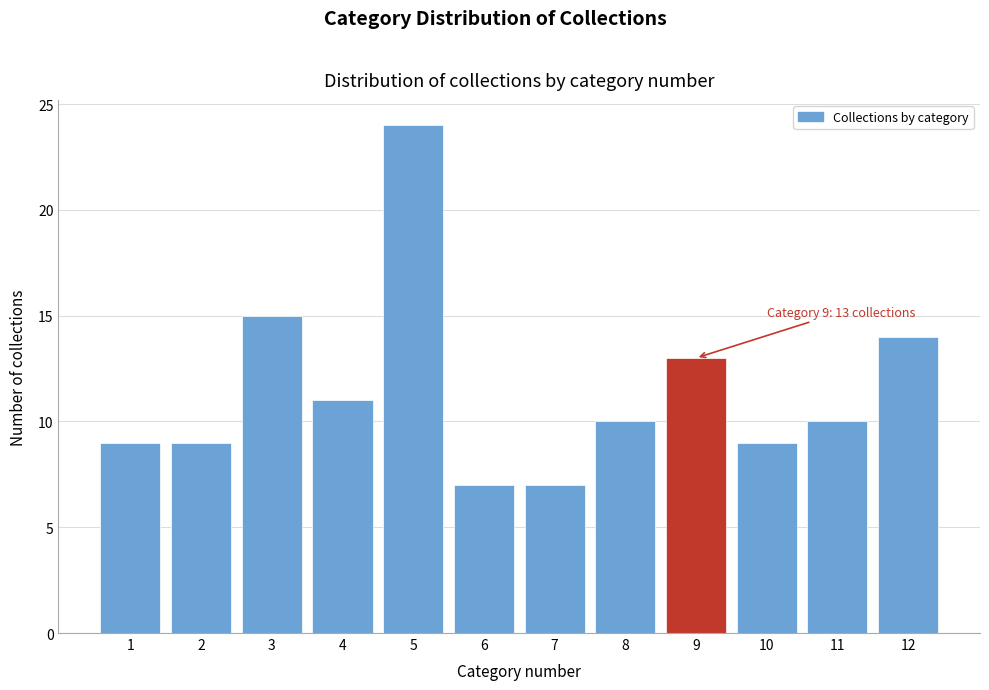

Reading right to left, what are all the values shown in this chart?

12=14	11=10	10=9	9=13	8=10	7=7	6=7	5=24	4=11	3=15	2=9	1=9